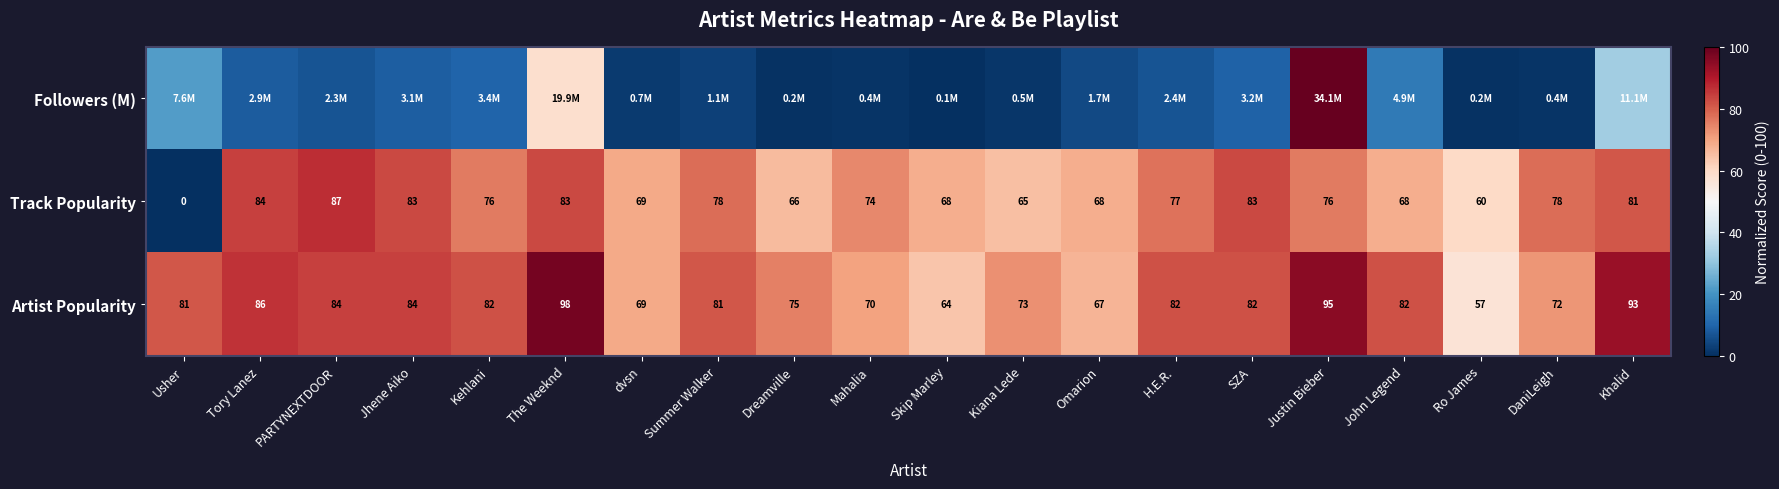

At which label does Artist Popularity first exceed 82?

Tory Lanez